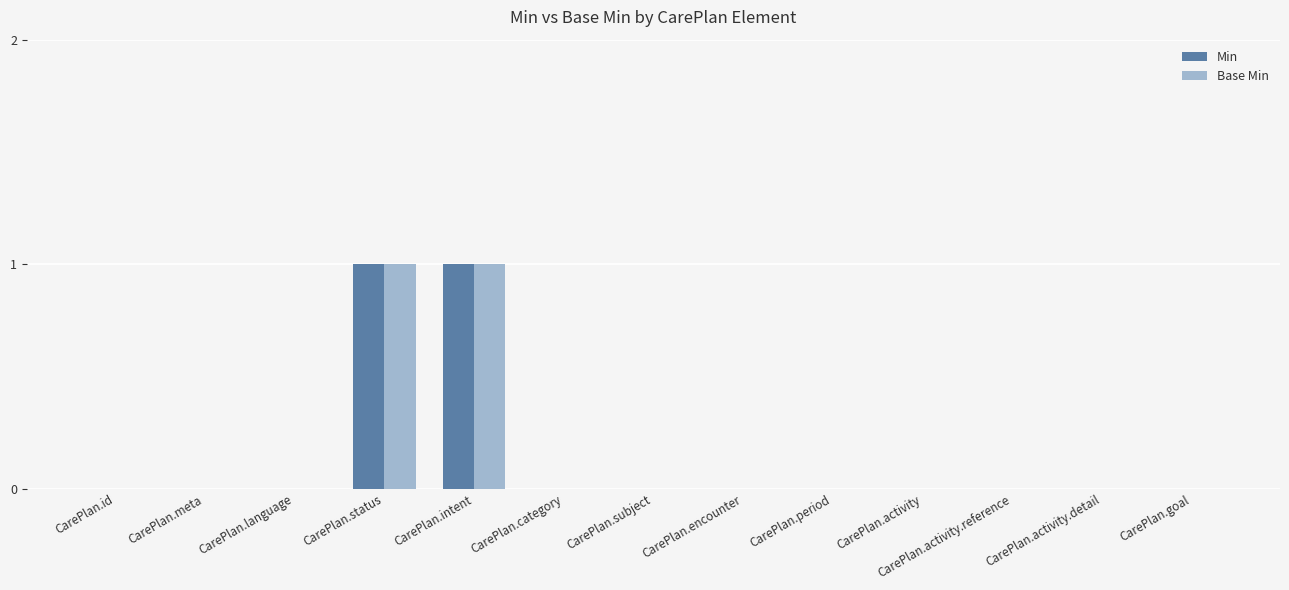

True or false: Min has a value of -1 at CarePlan.period.

False